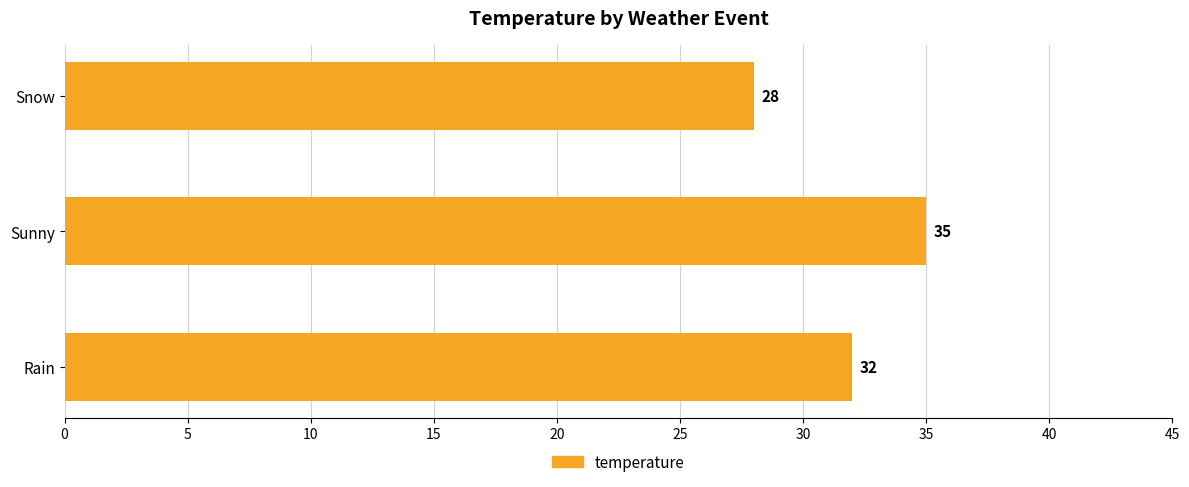

How many bars are there in total?

3